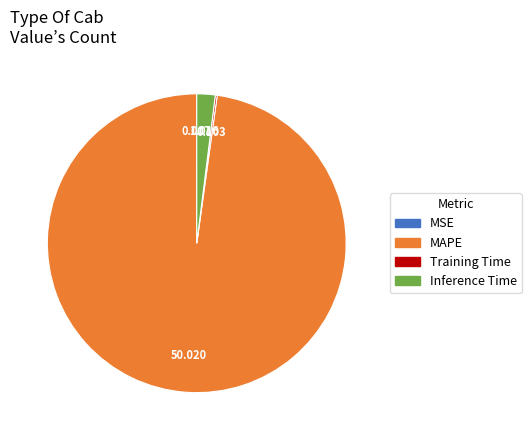

What is the largest slice in the pie chart?

MAPE